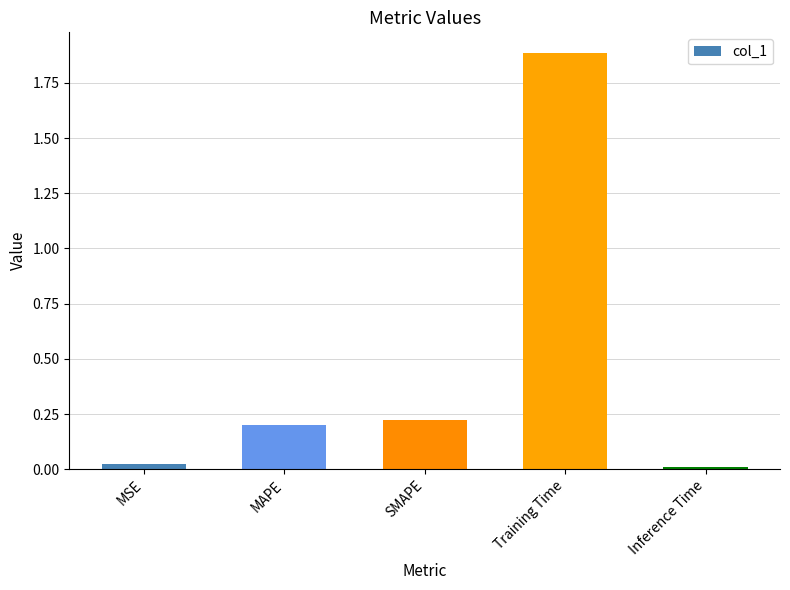

What is the sum of all values?

2.3